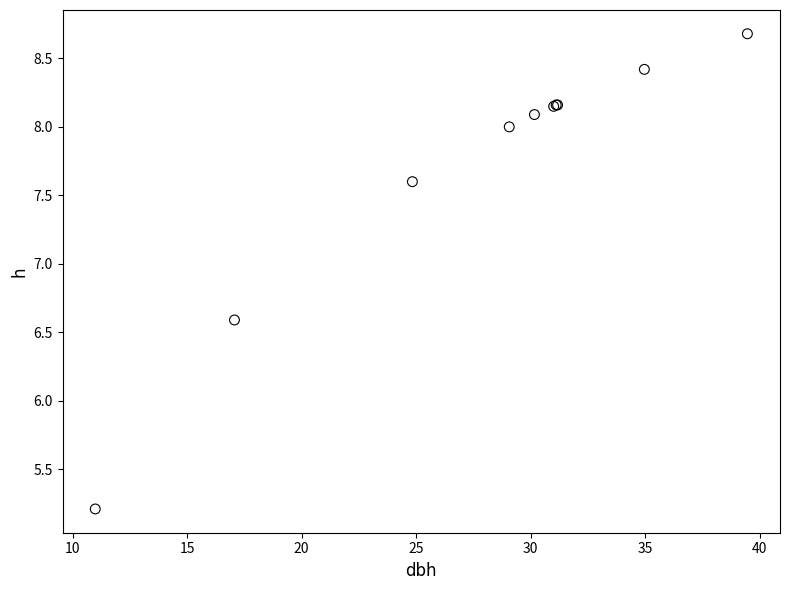

What Y value in the scatter plot is closest to 6?

6.6